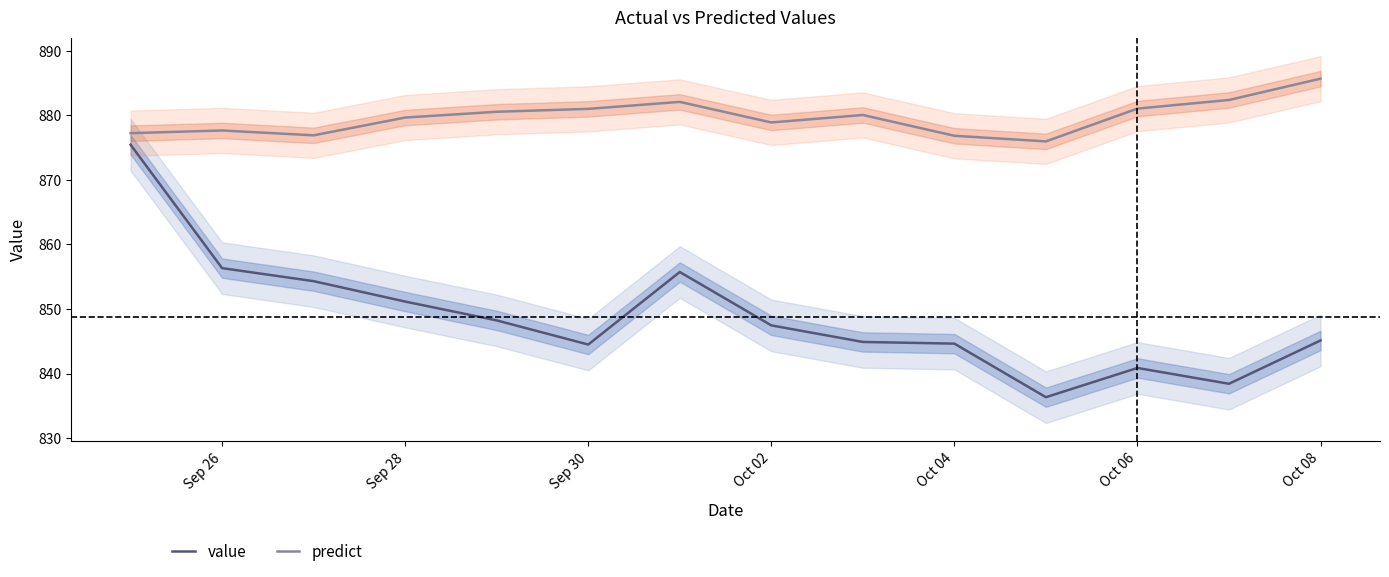

True or false: value and predict intersect in this chart.

False